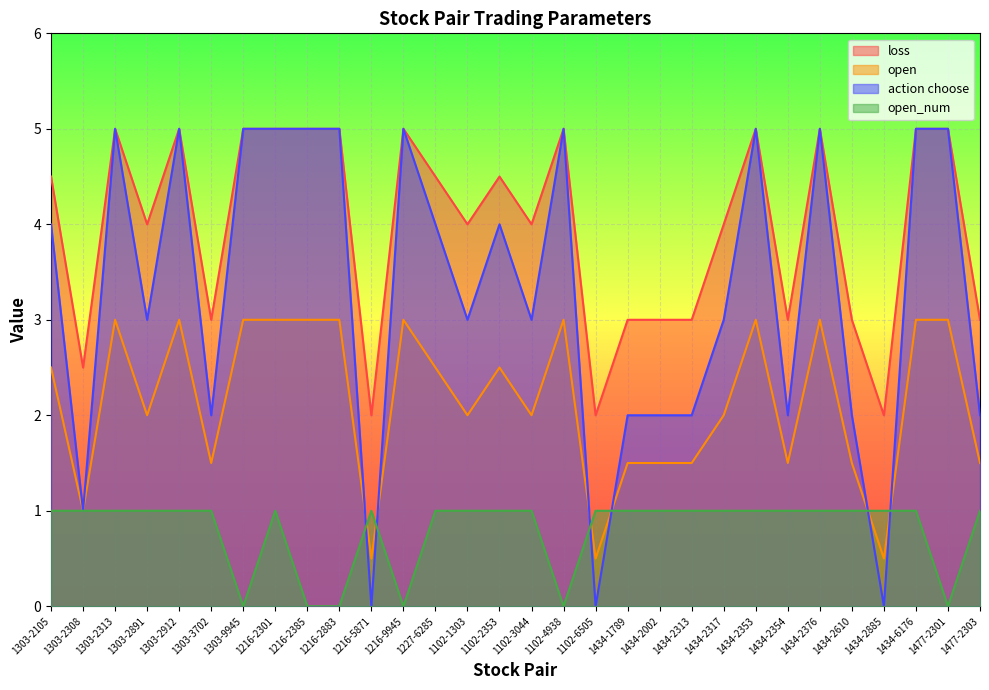

Count the loss values in the range 3 to 5.

26